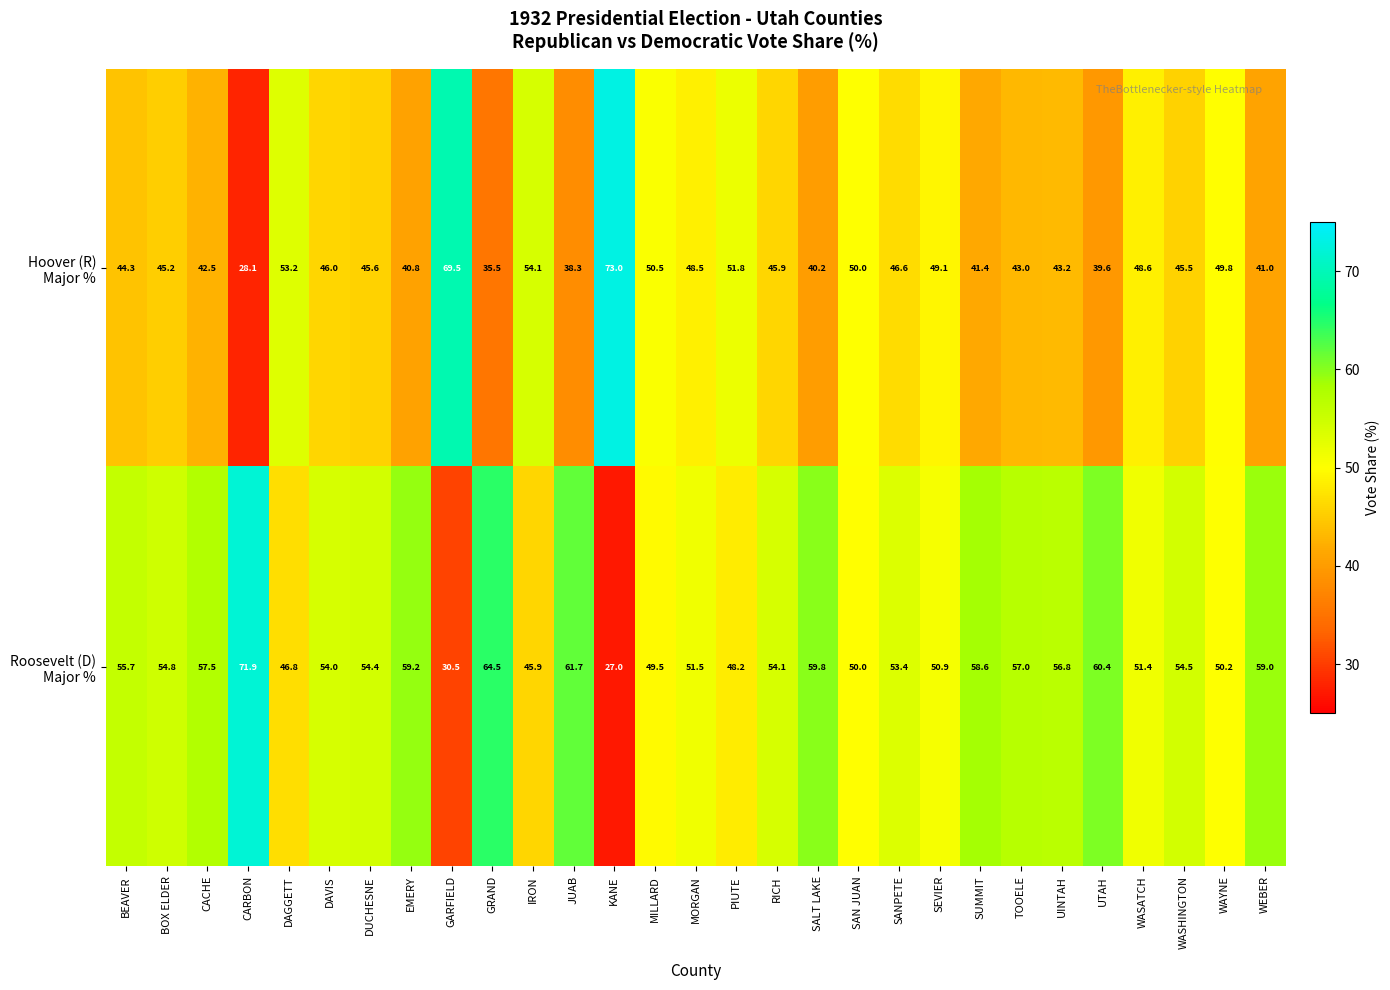

Count the number of data series in this chart.

2